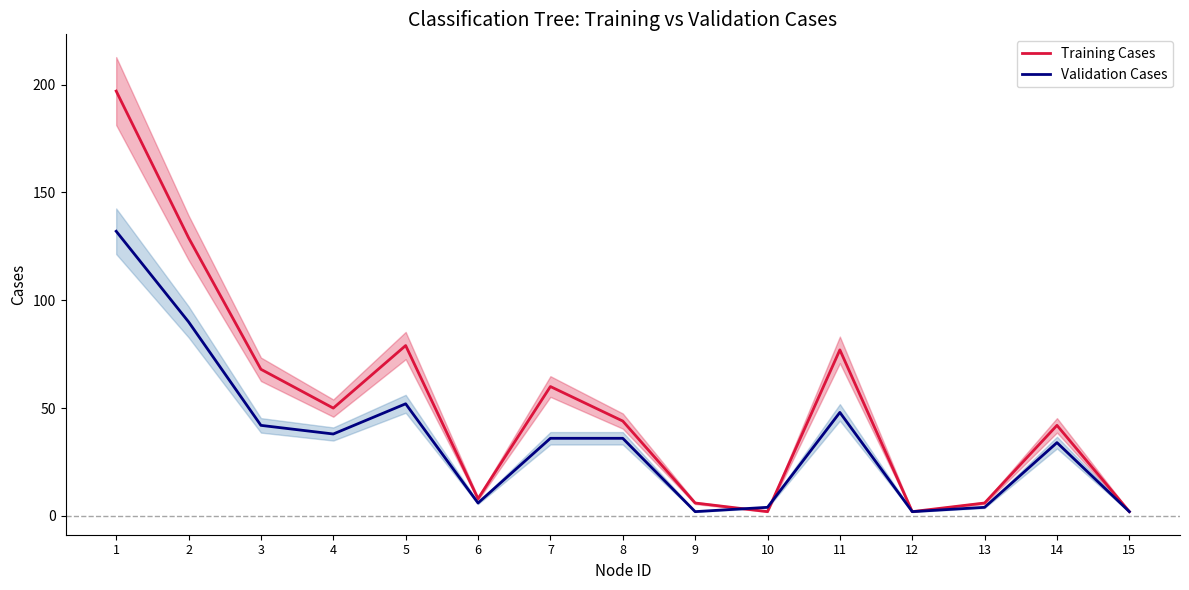

How many lines are shown in the chart?

2